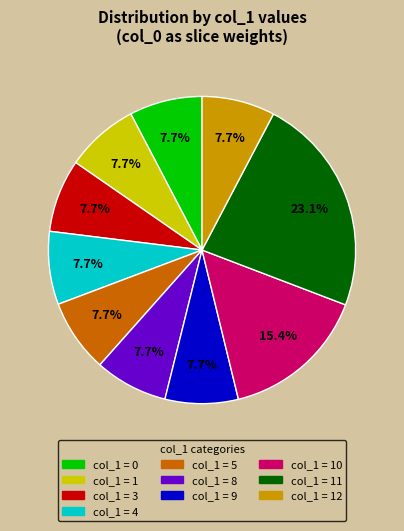

Is col_1 = 10 the majority of the pie?

No